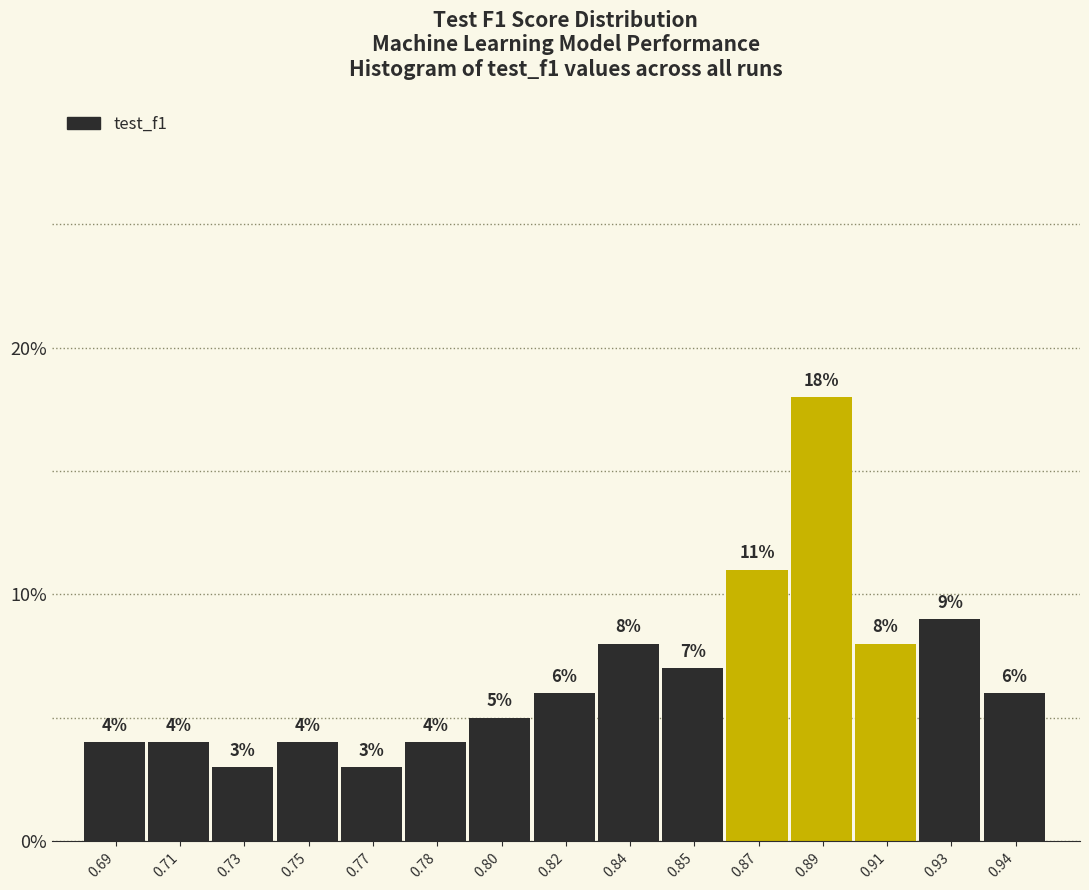

Reading left to right, what are all the values shown in this chart?

0.69=4.0	0.71=4.0	0.73=3.0	0.75=4.0	0.77=3.0	0.78=4.0	0.80=5.0	0.82=6.0	0.84=8.0	0.85=7.0	0.87=11.0	0.89=18.0	0.91=8.0	0.93=9.0	0.94=6.0